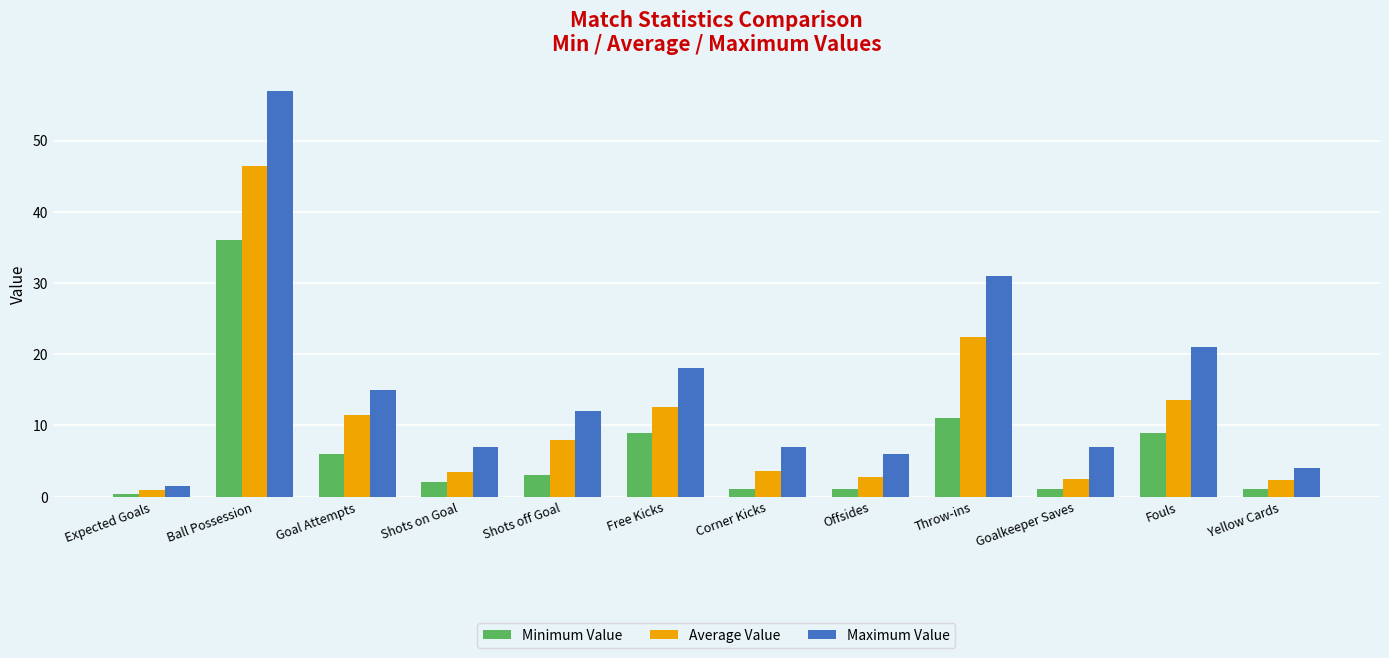

What is the average value of the Average Value series?

10.8